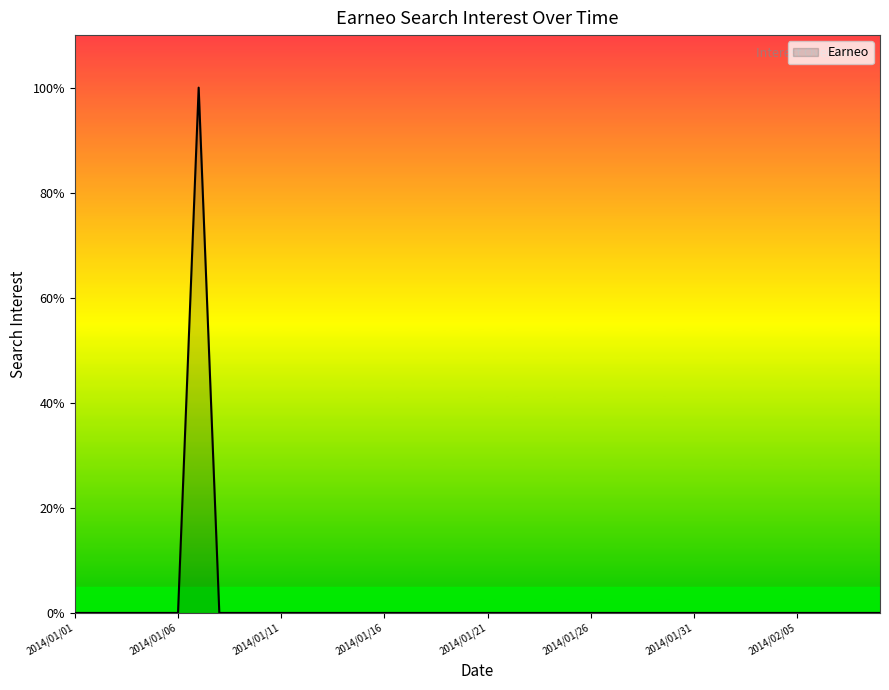

Reading left to right, list all the values displayed in this chart.

0	0	0	0	0	0	100	0	0	0	0	0	0	0	0	0	0	0	0	0	0	0	0	0	0	0	0	0	0	0	0	0	0	0	0	0	0	0	0	0